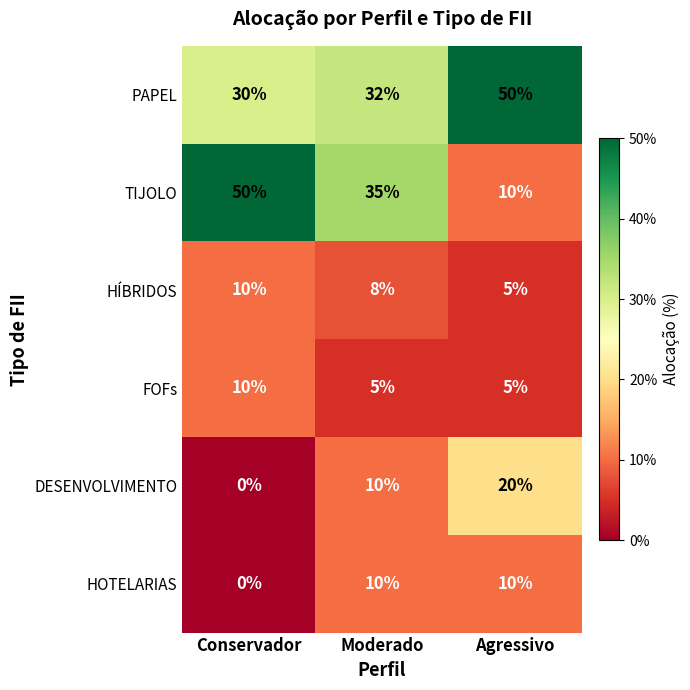

The value of HOTELARIAS at Agressivo is 10. True or false?

True